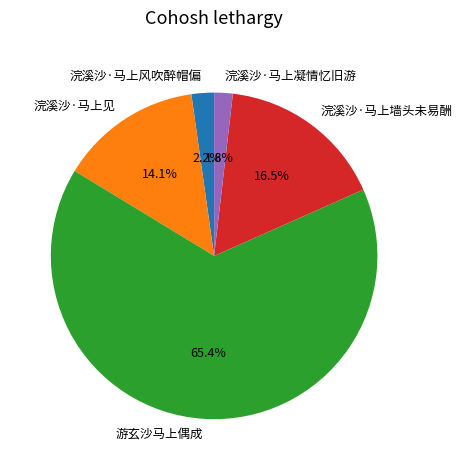

Which category accounts for the majority?

游玄沙马上偶成